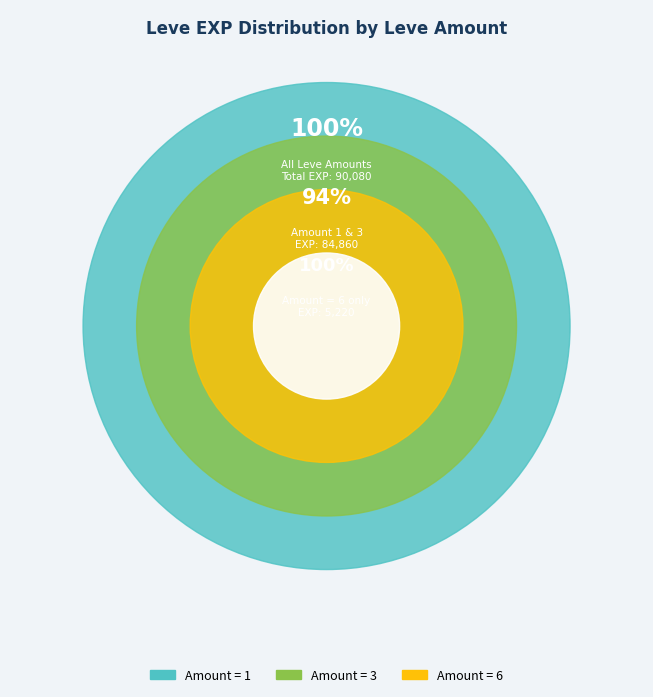

What percentage is the 1 slice, to the nearest percent?

23%